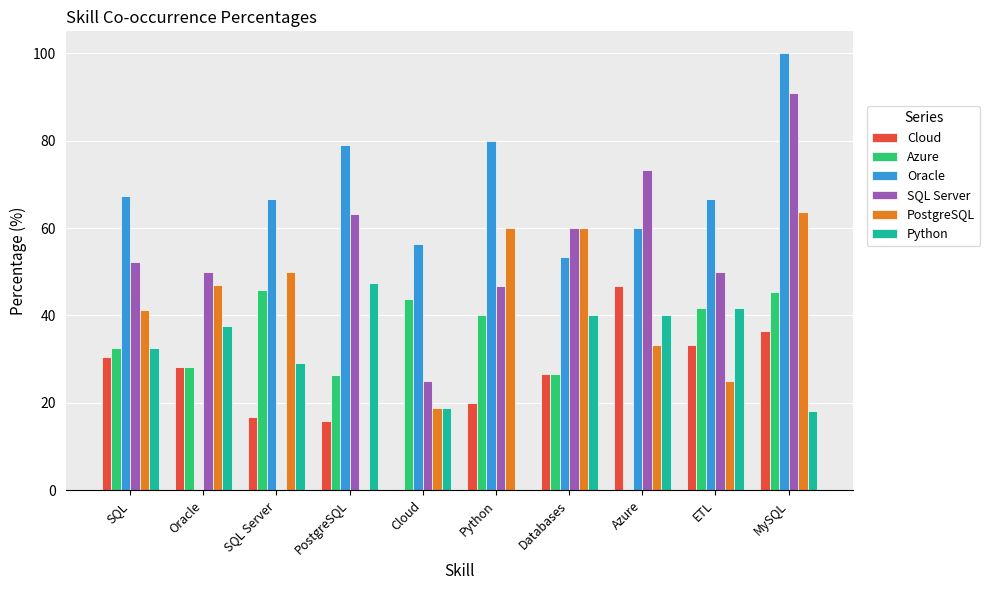

Between Oracle and MySQL, which series saw the biggest shift?

Oracle